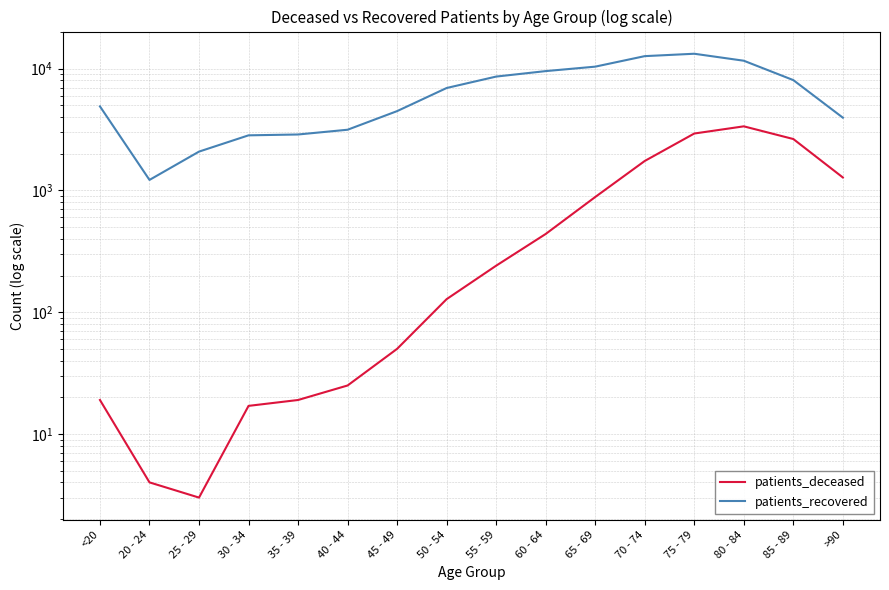

At which category does patients_recovered reach its first local peak?

75 - 79